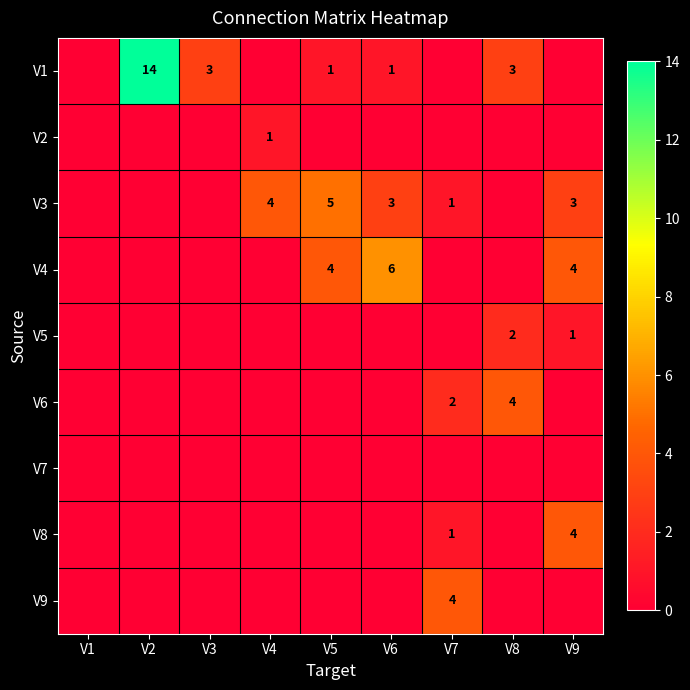

Is it true that V3 equals 3 at V9?

True